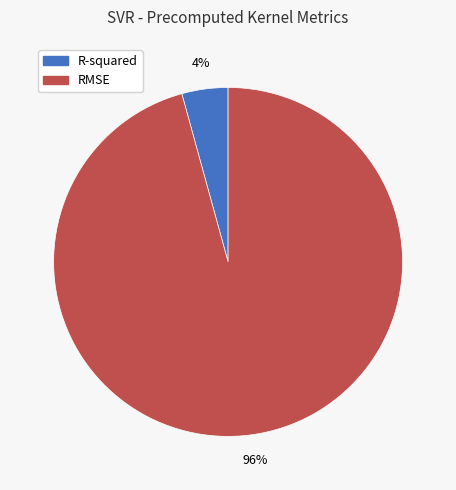

True or false: RMSE accounts for 96% of the total.

True